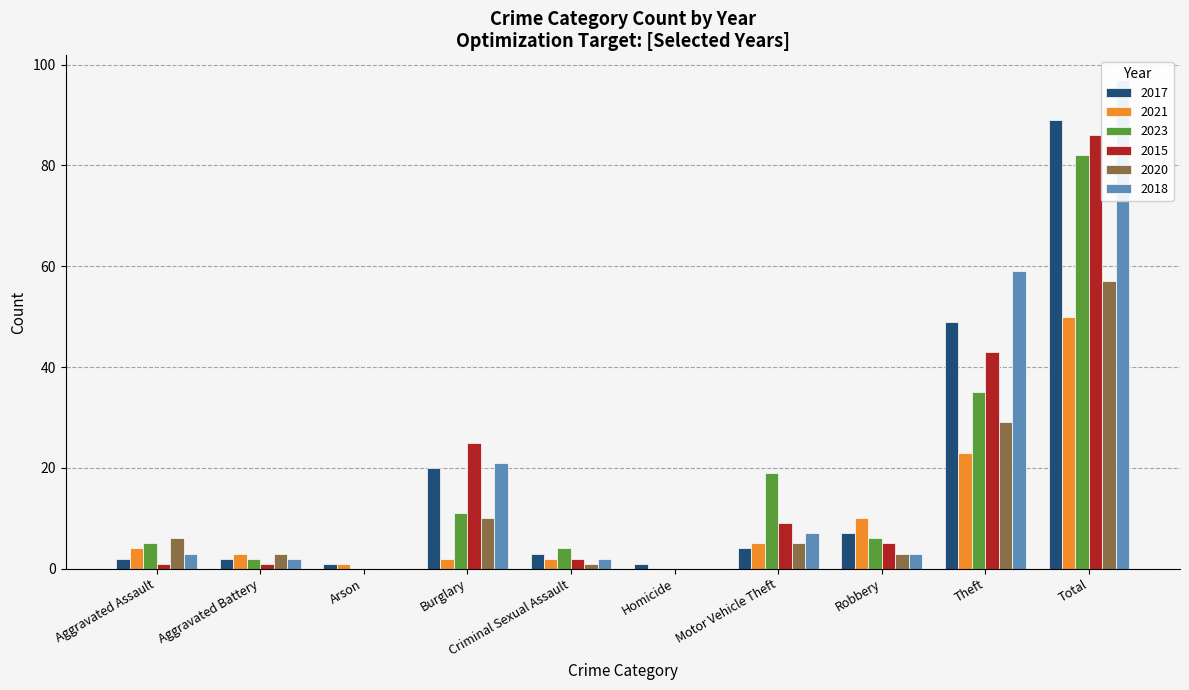

Reading right to left, transcribe all the data shown in this chart.

2017: Total=89	Theft=49	Robbery=7	Motor Vehicle Theft=4	Homicide=1	Criminal Sexual Assault=3	Burglary=20	Arson=1	Aggravated Battery=2	Aggravated Assault=2
2021: Total=50	Theft=23	Robbery=10	Motor Vehicle Theft=5	Homicide=0	Criminal Sexual Assault=2	Burglary=2	Arson=1	Aggravated Battery=3	Aggravated Assault=4
2023: Total=82	Theft=35	Robbery=6	Motor Vehicle Theft=19	Homicide=0	Criminal Sexual Assault=4	Burglary=11	Arson=0	Aggravated Battery=2	Aggravated Assault=5
2015: Total=86	Theft=43	Robbery=5	Motor Vehicle Theft=9	Homicide=0	Criminal Sexual Assault=2	Burglary=25	Arson=0	Aggravated Battery=1	Aggravated Assault=1
2020: Total=57	Theft=29	Robbery=3	Motor Vehicle Theft=5	Homicide=0	Criminal Sexual Assault=1	Burglary=10	Arson=0	Aggravated Battery=3	Aggravated Assault=6
2018: Total=97	Theft=59	Robbery=3	Motor Vehicle Theft=7	Homicide=0	Criminal Sexual Assault=2	Burglary=21	Arson=0	Aggravated Battery=2	Aggravated Assault=3